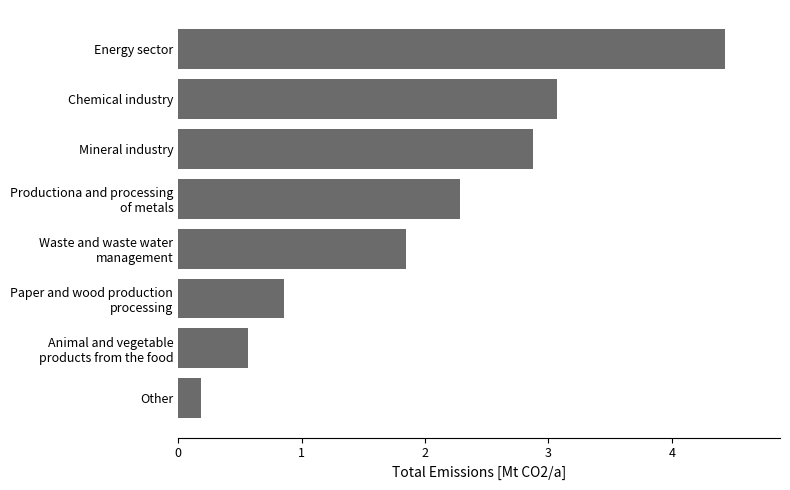

What is the greatest value displayed?

4.4